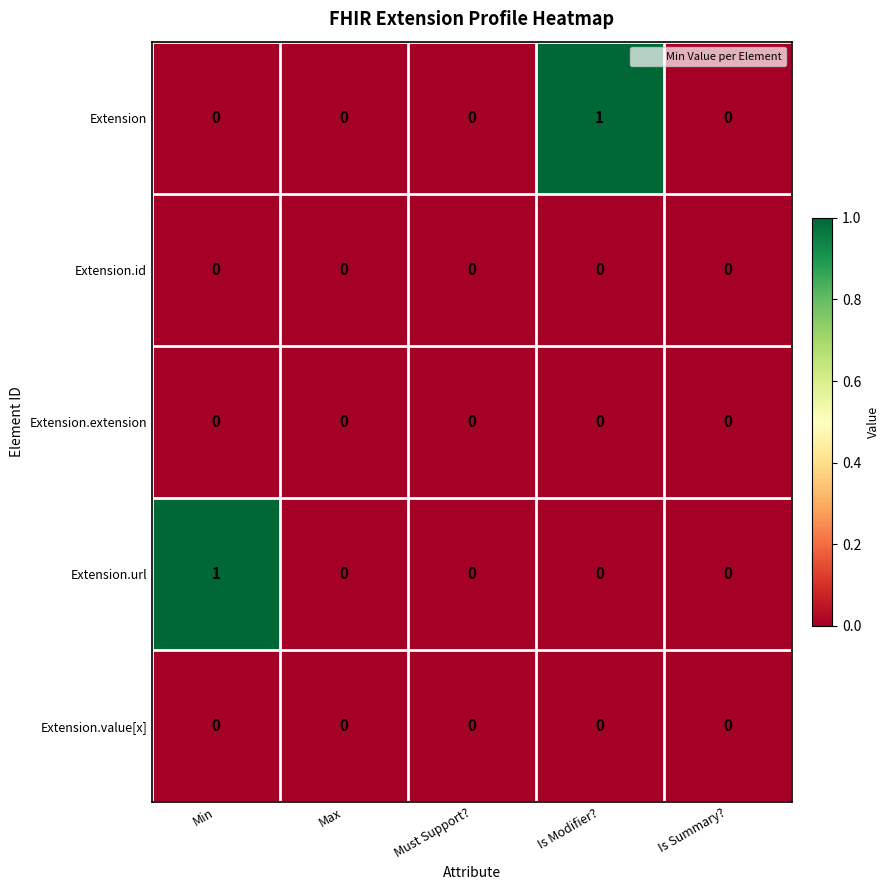

Is it true that Extension.value[x] equals 0 at Is Modifier??

True